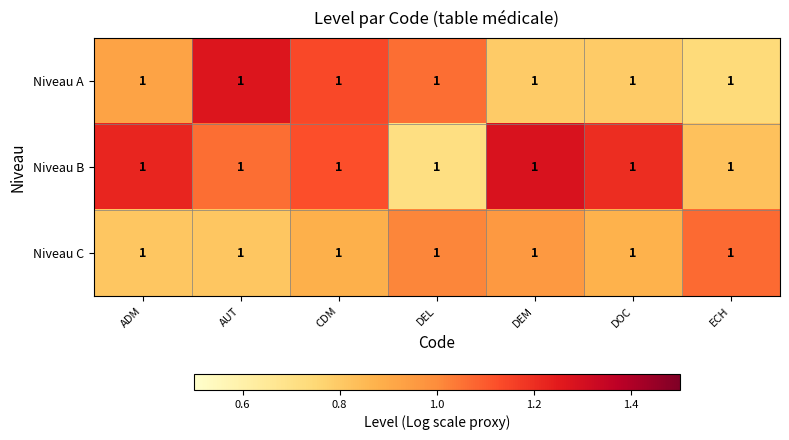

Rank the series by their maximum value, from highest to lowest.

Niveau B, Niveau A, Niveau C